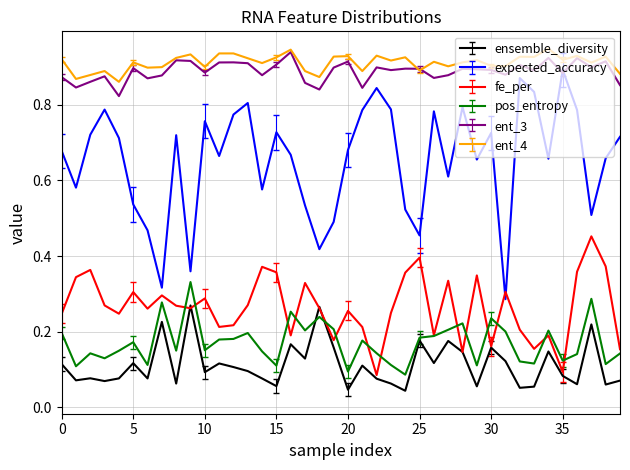

True or false: ensemble_diversity and expected_accuracy intersect in this chart.

False